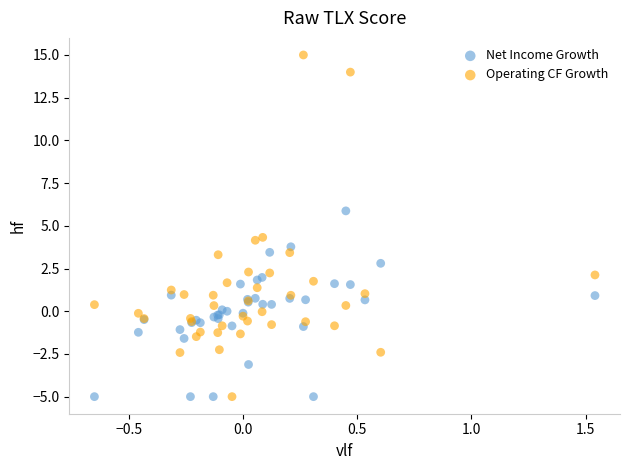

Which series contains the highest Y value?

Operating CF Growth